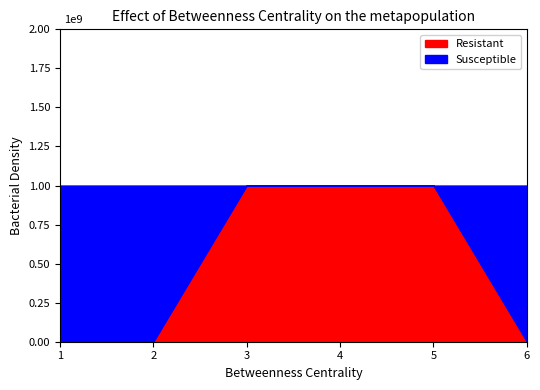

Which category has the lowest value in the Resistant series?

1